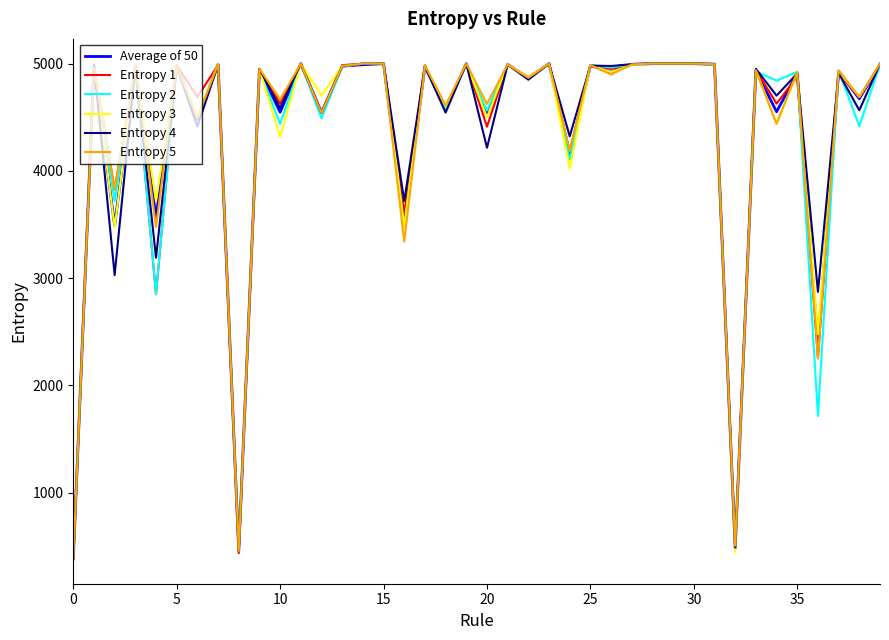

What is the minimum value for Entropy 3?

380.6